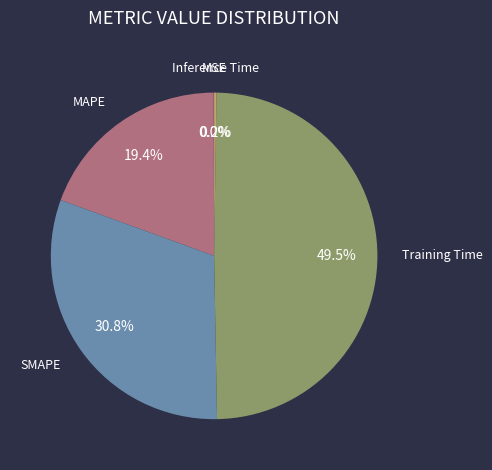

Which has a higher value, SMAPE or Training Time?

Training Time